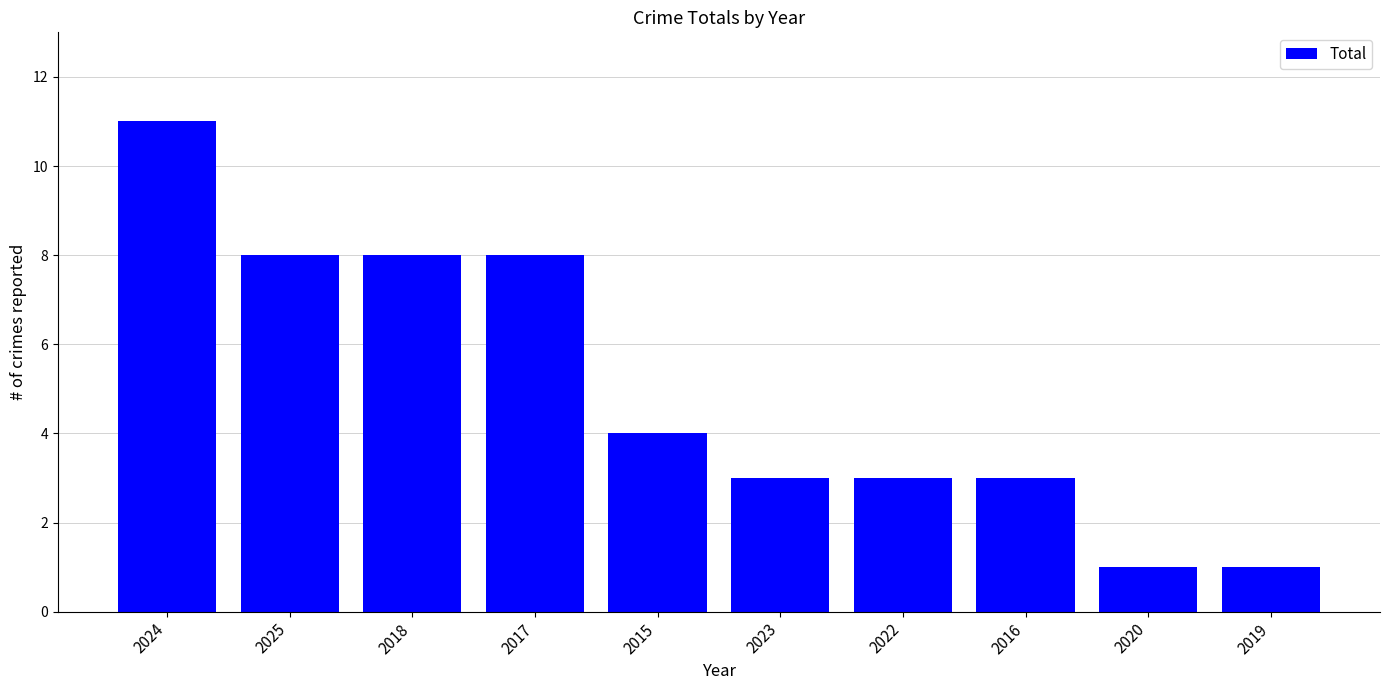

What is the sum of all values?

50